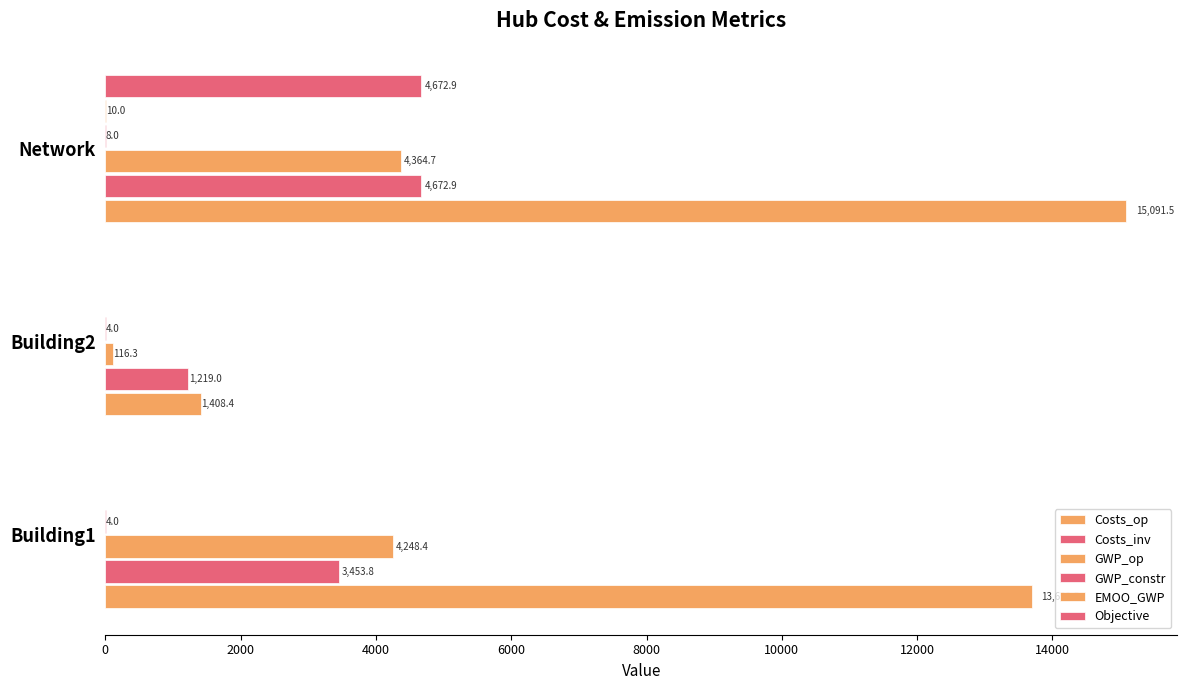

Which series has the largest range (max minus min)?

Costs_op